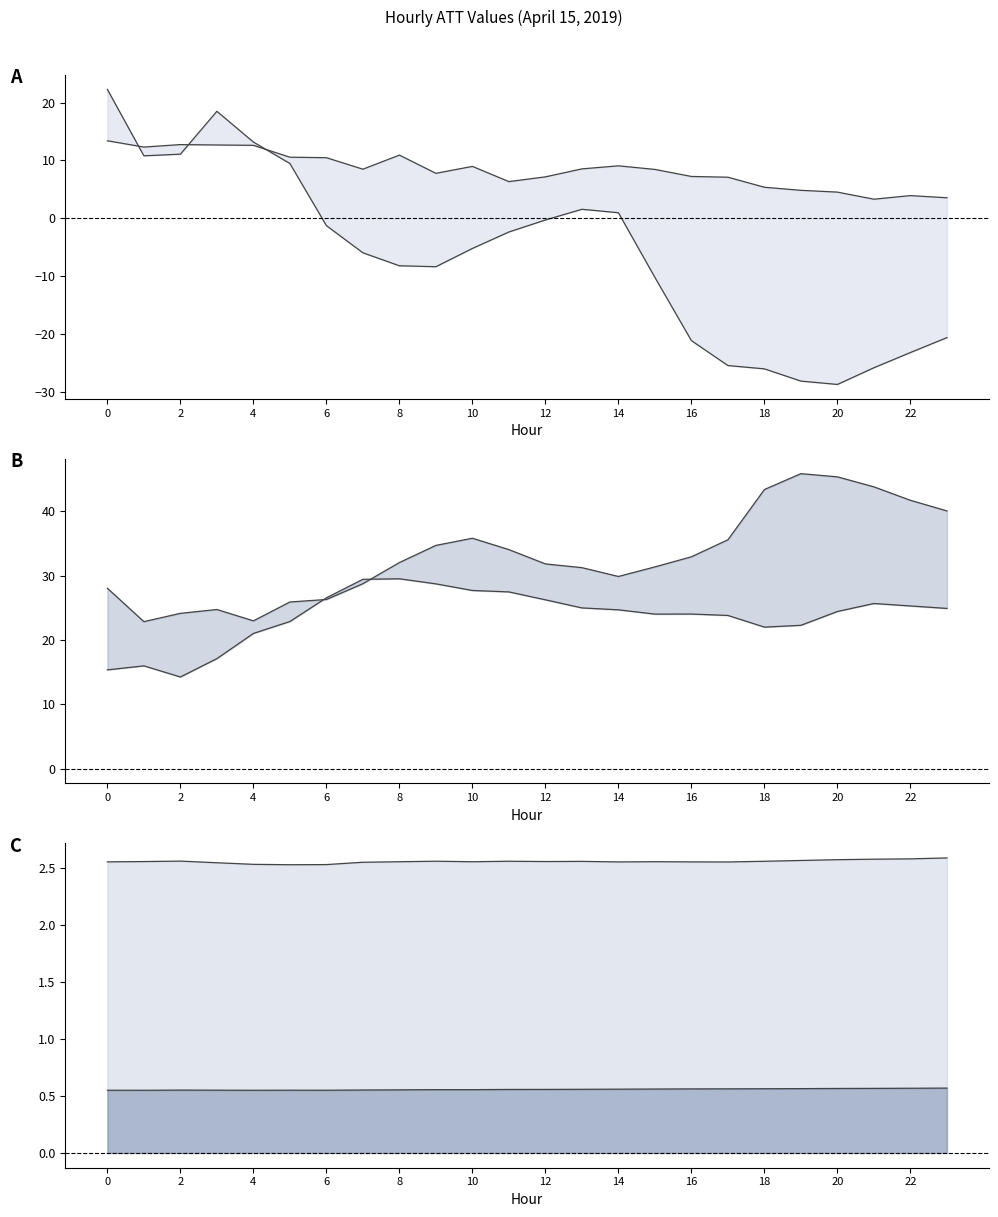

How many categories are shown in the chart?

24